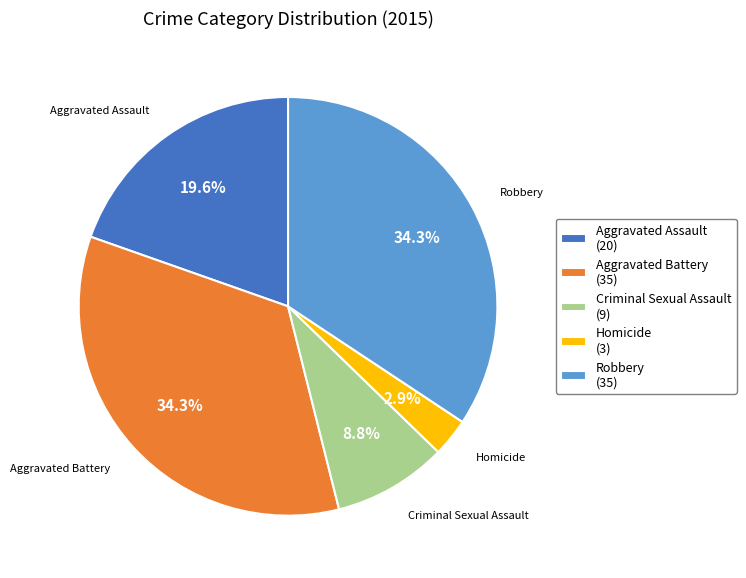

Is it true that Robbery is 34% of the pie?

True